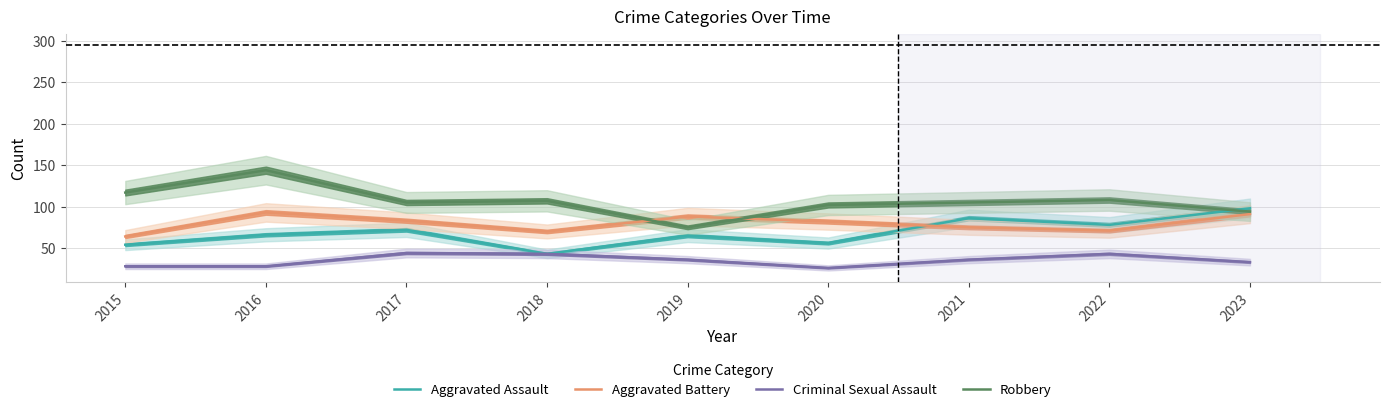

At which label does Aggravated Assault first exceed 66?

2017